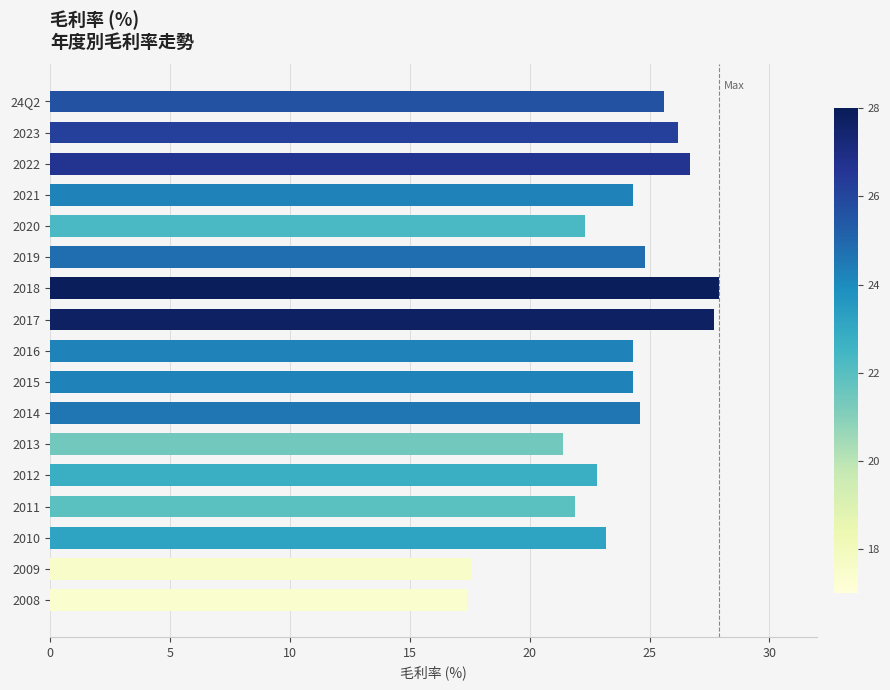

Reading bottom to top, list all the values displayed in this chart.

2008=17.4	2009=17.6	2010=23.2	2011=21.9	2012=22.8	2013=21.4	2014=24.6	2015=24.3	2016=24.3	2017=27.7	2018=27.9	2019=24.8	2020=22.3	2021=24.3	2022=26.7	2023=26.2	24Q2=25.6